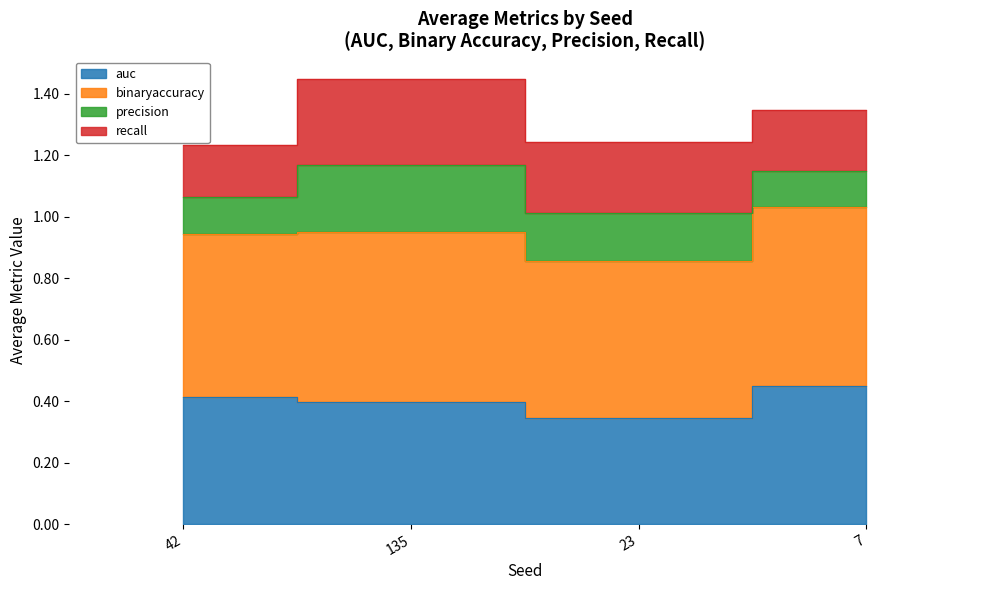

True or false: recall and auc cross at least once.

False